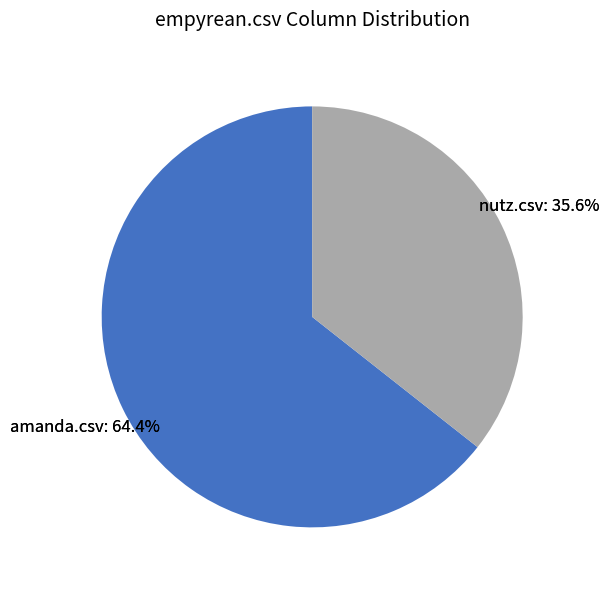

What percentage do nutz.csv and empyrean.csv together represent?

35.6%